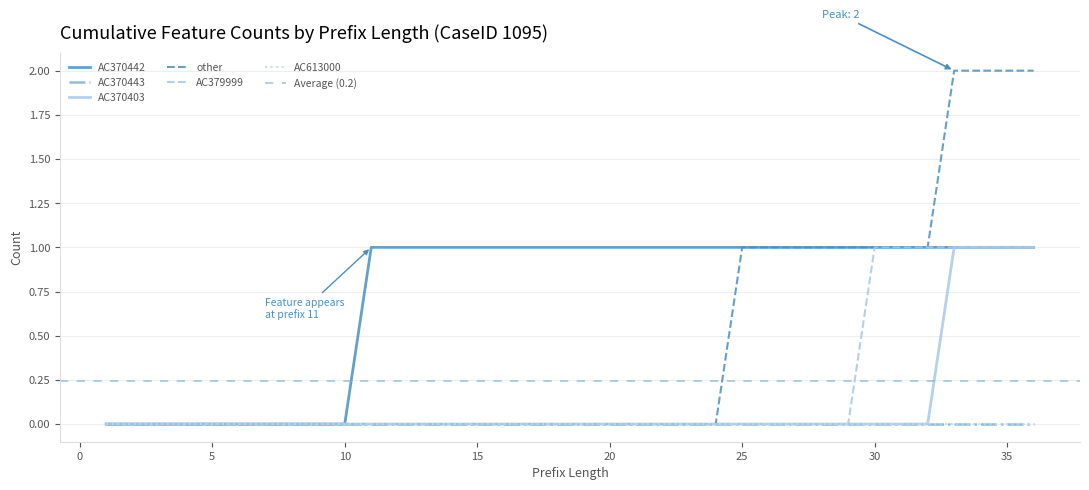

Reading left to right, what are all the values shown in this chart?

AC370442: 0	0	0	0	0	0	0	0	0	0	1	1	1	1	1	1	1	1	1	1	1	1	1	1	1	1	1	1	1	1	1	1	1	1	1	1
AC370403: 0	0	0	0	0	0	0	0	0	0	0	0	0	0	0	0	0	0	0	0	0	0	0	0	0	0	0	0	0	0	0	0	1	1	1	1
other: 0	0	0	0	0	0	0	0	0	0	0	0	0	0	0	0	0	0	0	0	0	0	0	0	1	1	1	1	1	1	1	1	2	2	2	2
AC379999: 0	0	0	0	0	0	0	0	0	0	0	0	0	0	0	0	0	0	0	0	0	0	0	0	0	0	0	0	0	1	1	1	1	1	1	1